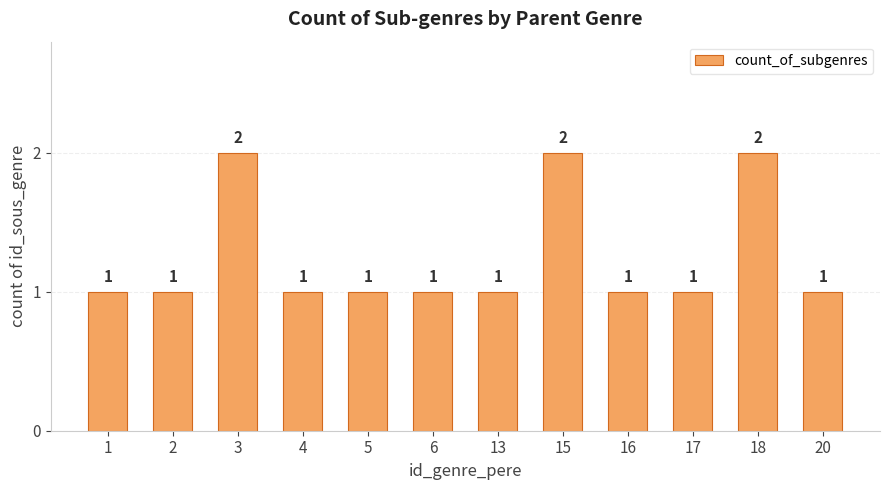

Reading right to left, what are all the values shown in this chart?

20=1	18=2	17=1	16=1	15=2	13=1	6=1	5=1	4=1	3=2	2=1	1=1